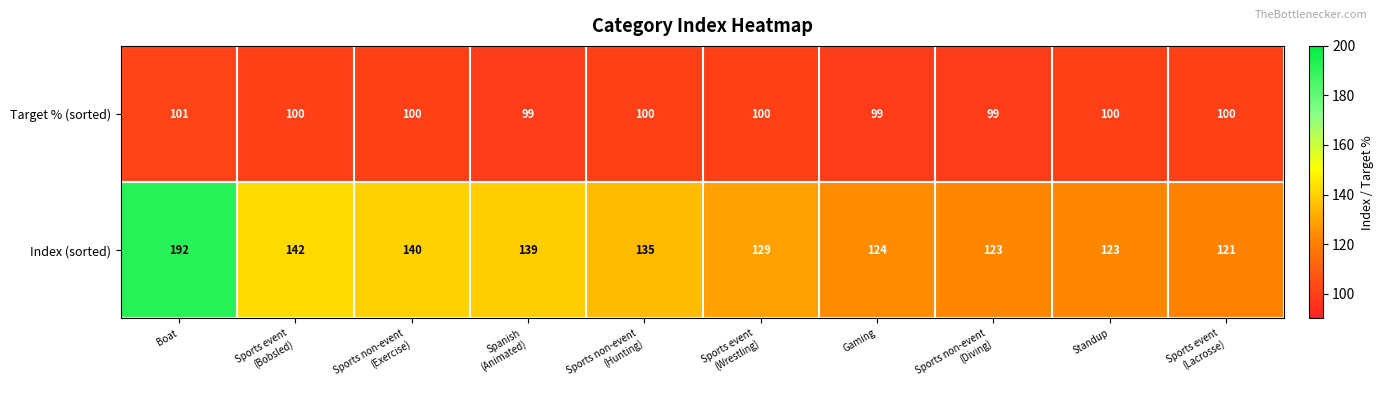

Which series has the widest spread of values?

Index (sorted)